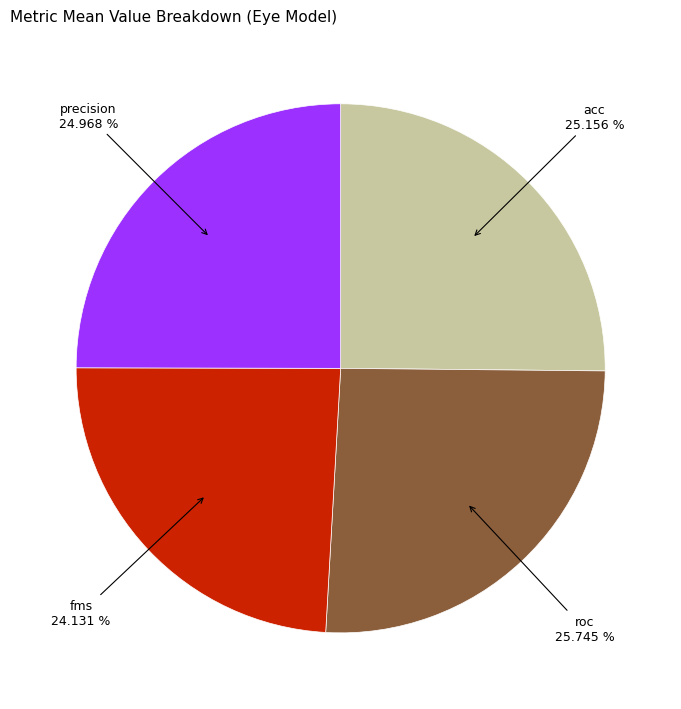

Count the number of slices in the pie.

4